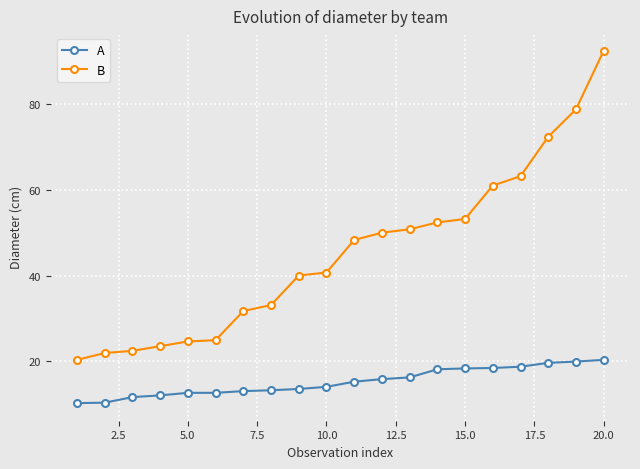

List the series in order of their overall mean, highest first.

B, A